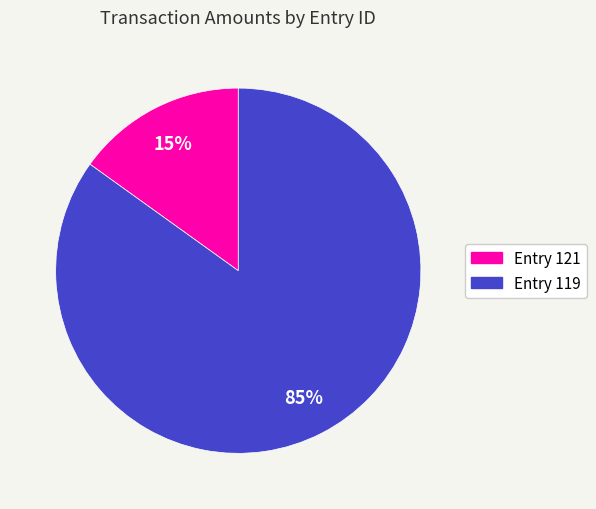

To the nearest percent, what is the average slice percentage?

50%